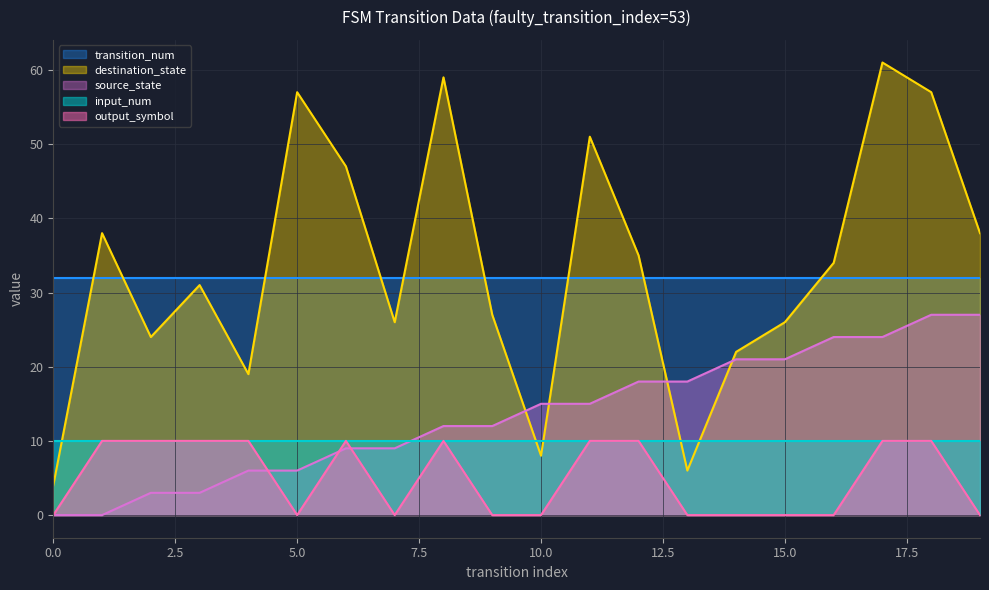

How many data points does each series have?

20